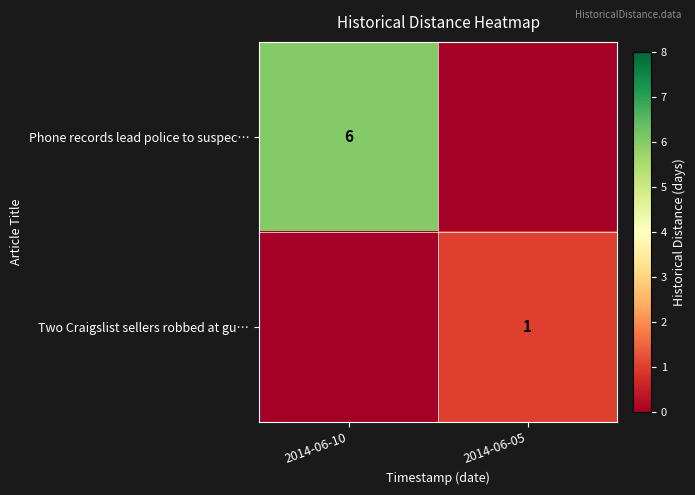

What is the greatest value displayed?

6